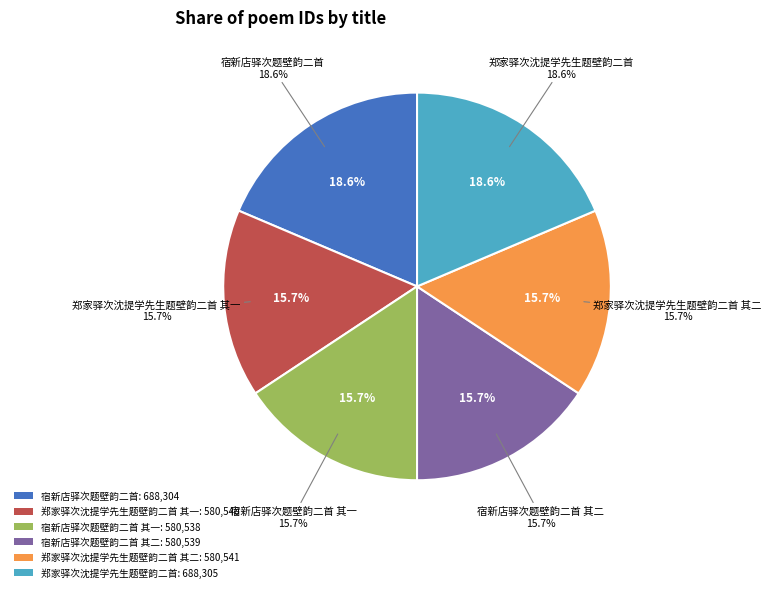

Count the number of slices in the pie.

6